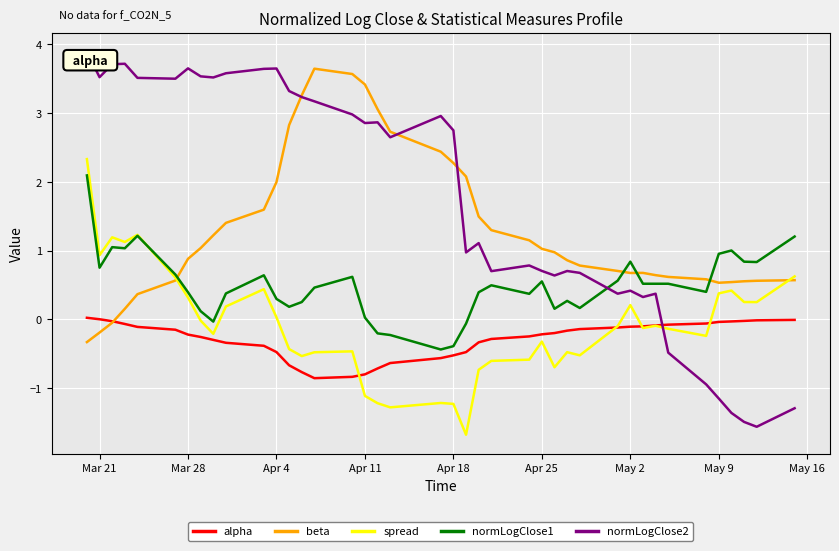

After their last crossing, which series has the higher values: alpha or normLogClose2?

alpha